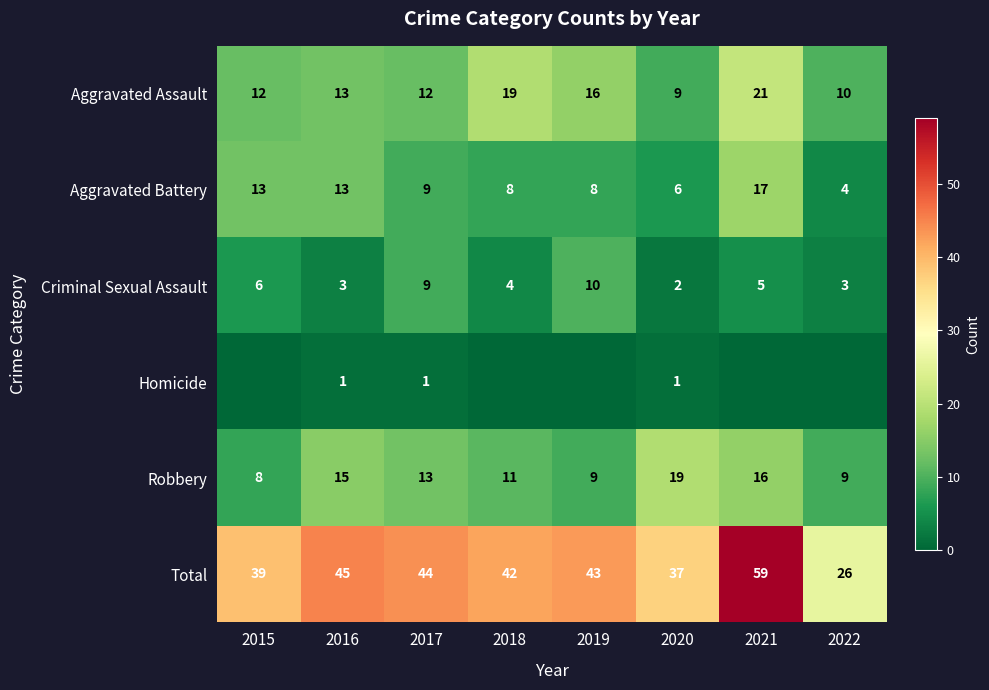

Which series has the largest total across all categories?

Total